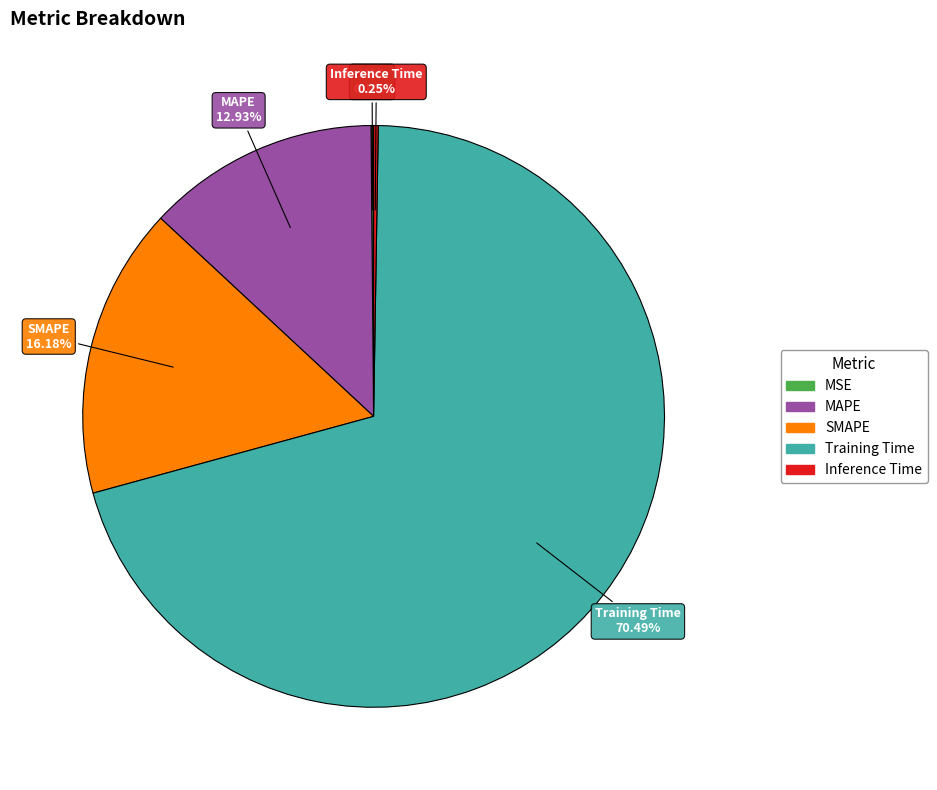

Which category has the biggest portion of the pie?

Training Time